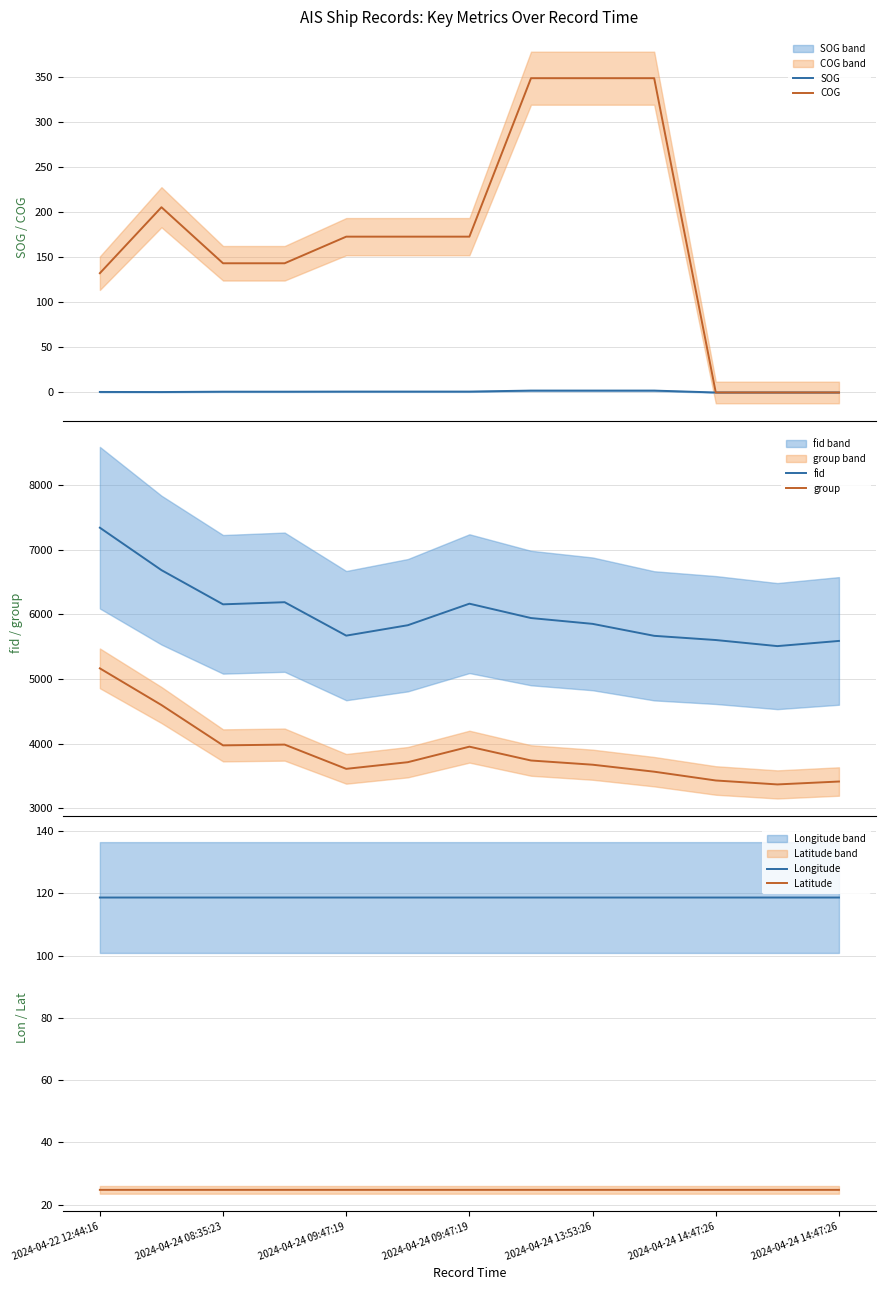

True or false: group and fid intersect in this chart.

False